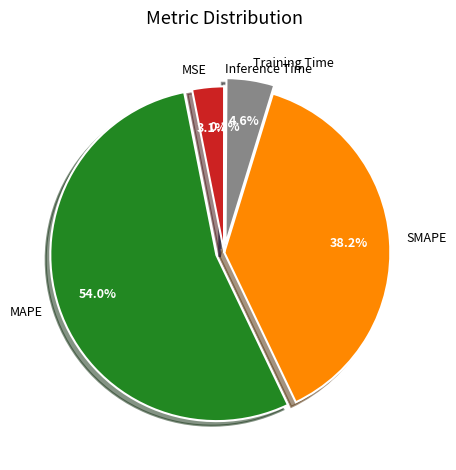

Between SMAPE and MAPE, which is larger?

MAPE